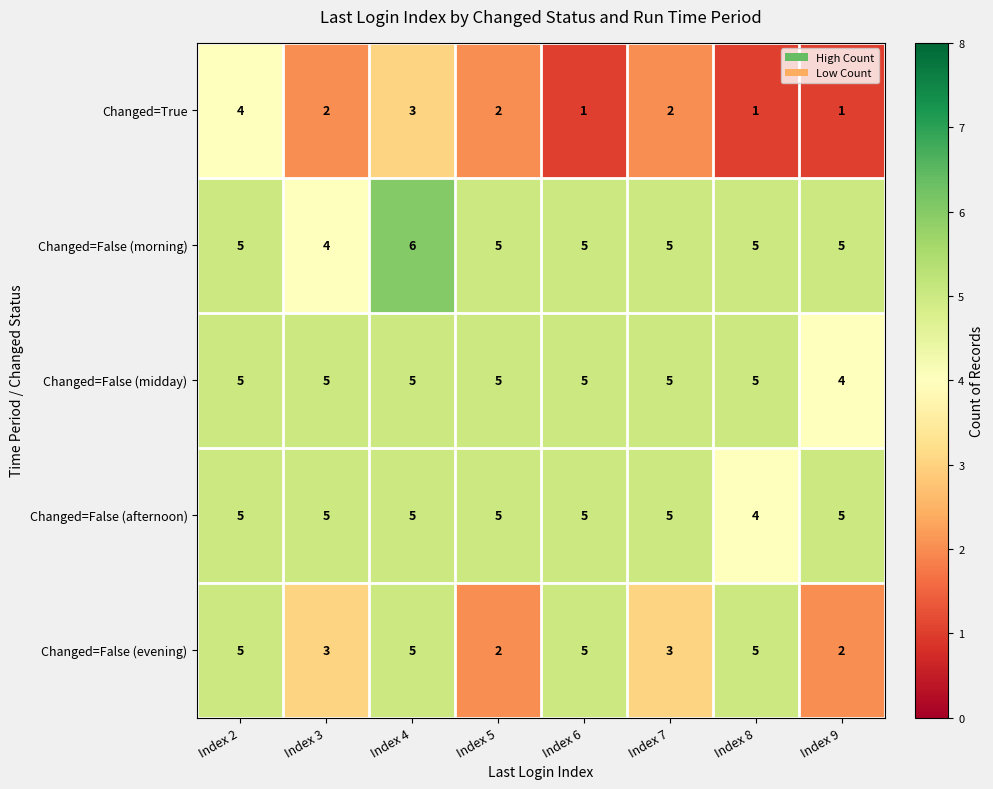

Is it true that Changed=False (evening) equals 1 at Index 9?

False